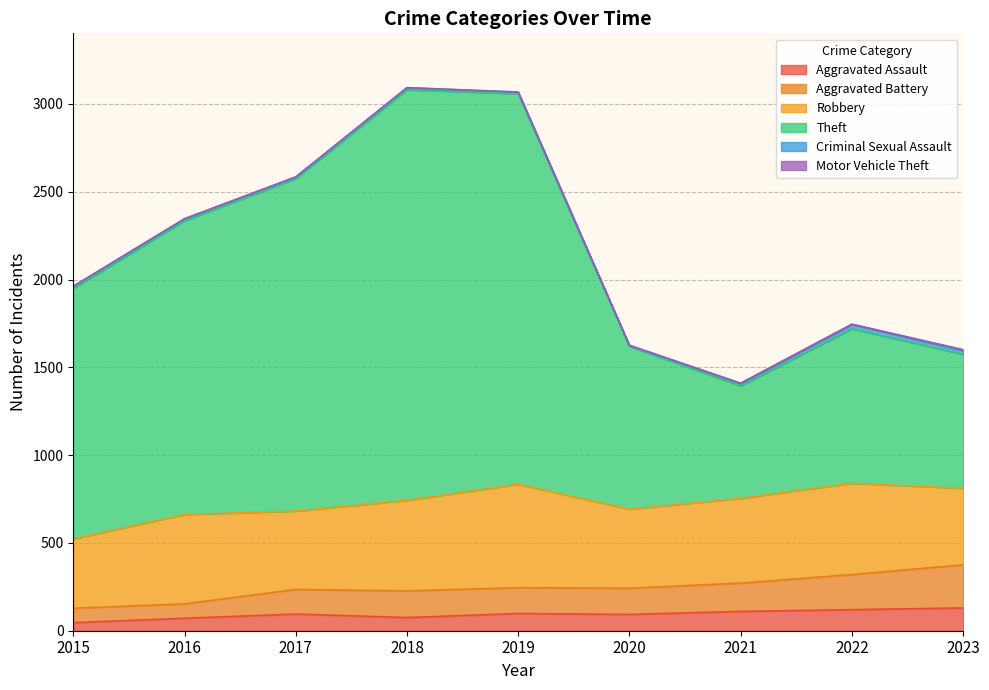

Which category has the lowest value across all series?

2015